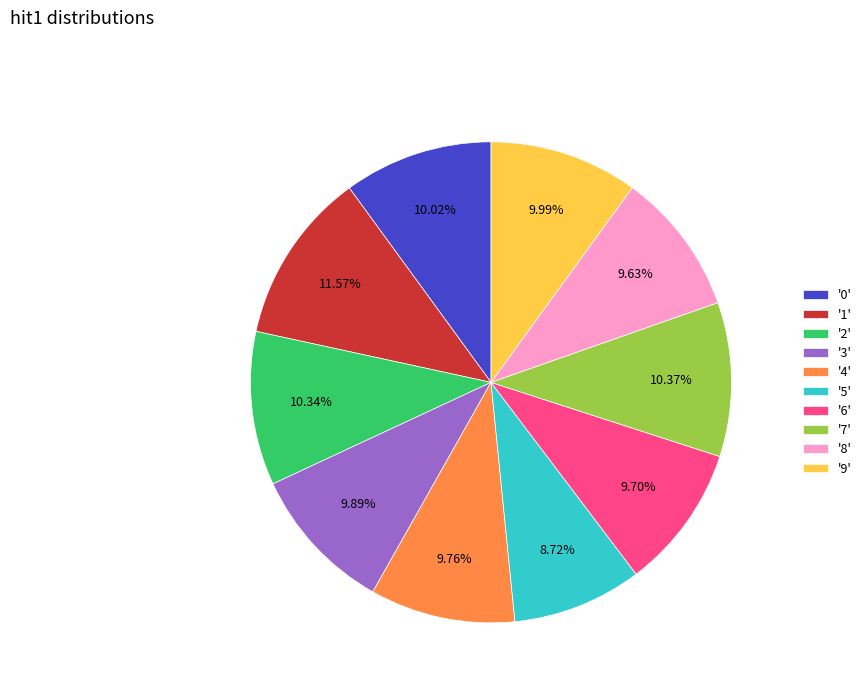

Which category has the biggest portion of the pie?

'1'